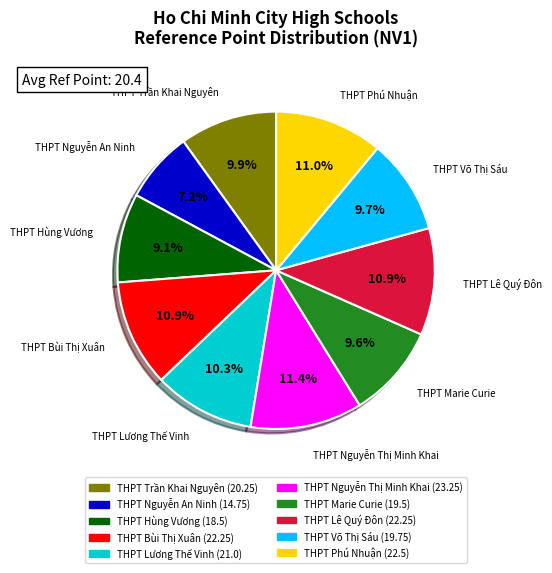

What is the total percentage of THPT Bùi Thị Xuân and THPT Nguyễn An Ninh?

18.1%